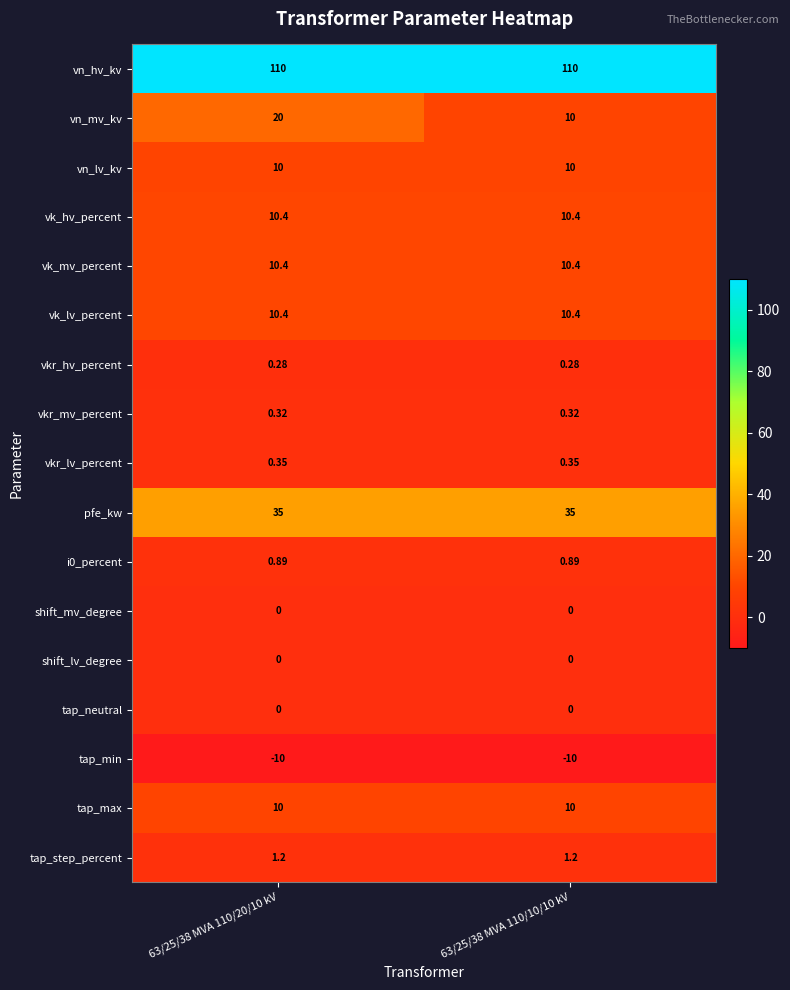

Which series changed the most between 63/25/38 MVA 110/20/10 kV and 63/25/38 MVA 110/10/10 kV?

vn_mv_kv